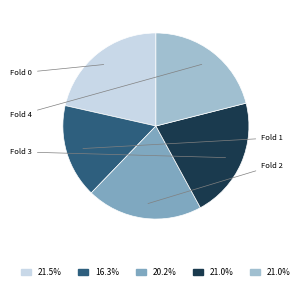

Which category has the smallest portion of the pie?

Fold 1